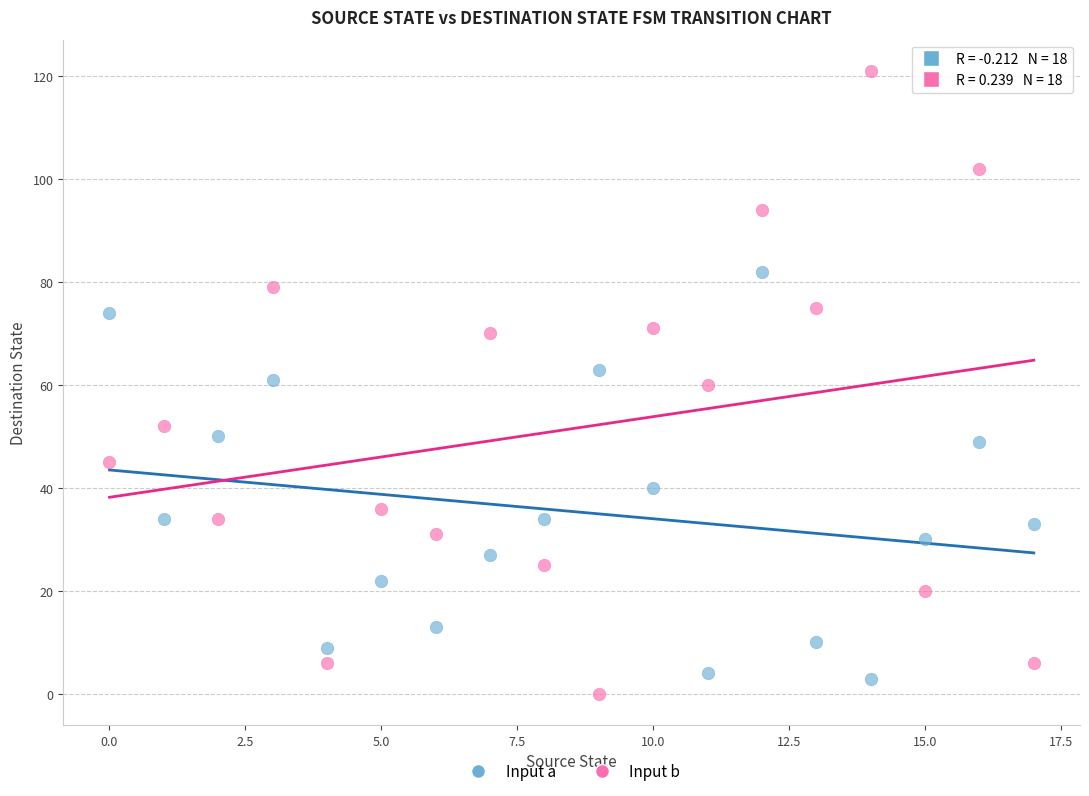

Which series has the widest spread of Y values?

Input b